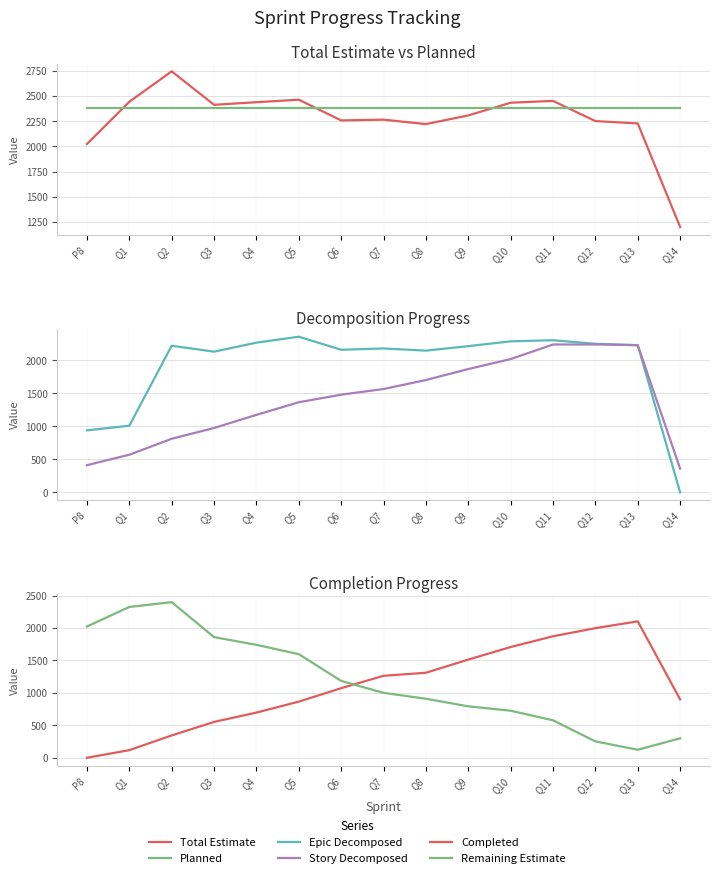

True or false: Completed has a value of 117.5 at Q1.

True